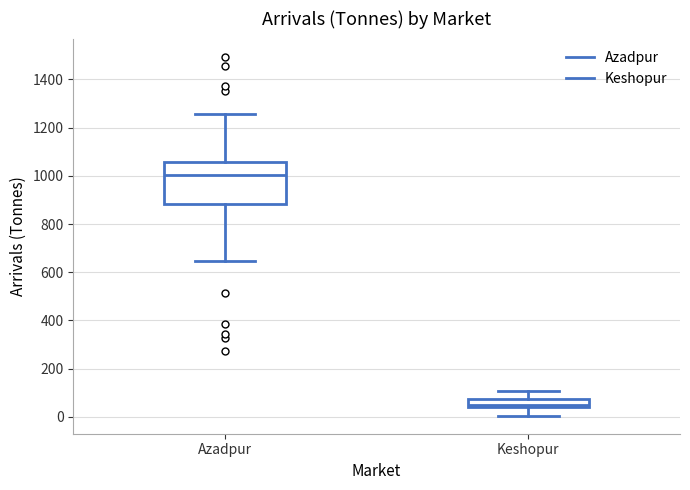

Reading left to right, read every box against the y-axis: the position of its median line, the range the box covers, and the ends of its whiskers. The values are not printed on the chart, so give them approximately, as read against the axis.

Azadpur: median 1000, box 880 to 1060, whiskers 640 to 1260
Keshopur: median 60, box 40 to 80, whiskers 0 to 100